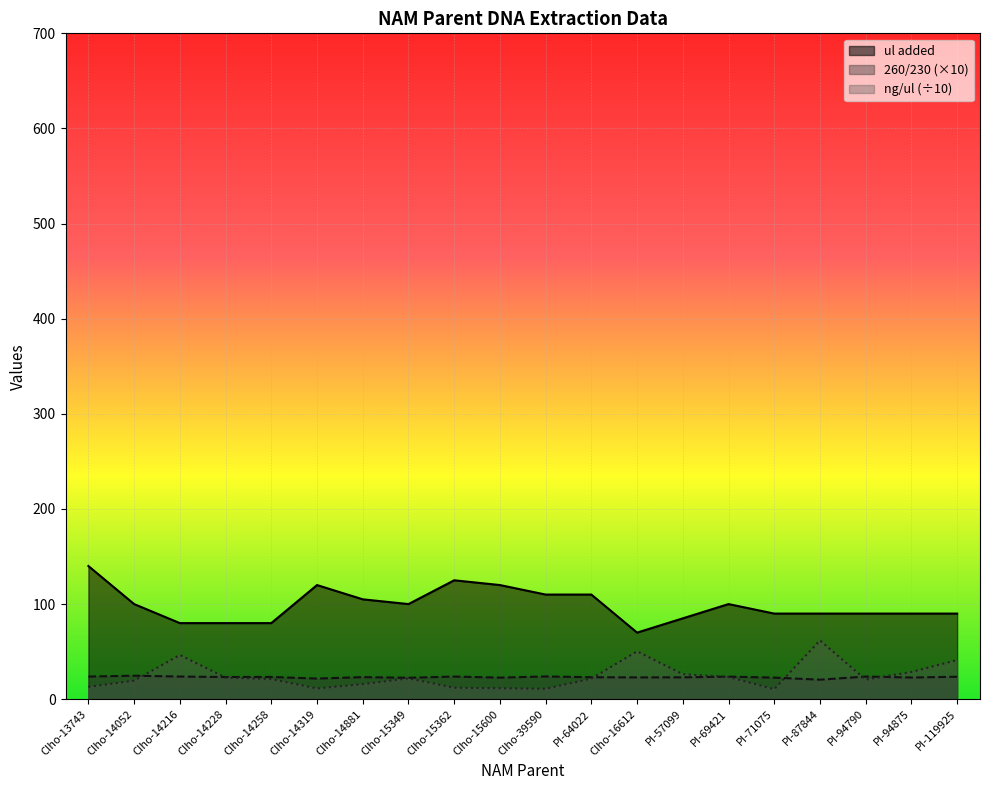

Reading left to right, transcribe all the data shown in this chart.

ul added: CIho-13743=140.0	CIho-14052=100.0	CIho-14216=80.0	CIho-14228=80.0	CIho-14258=80.0	CIho-14319=120.0	CIho-14881=105.0	CIho-15349=100.0	CIho-15362=125.0	CIho-15600=120.0	CIho-39590=110.0	PI-64022=110.0	CIho-16612=70.0	PI-57099=85.0	PI-69421=100.0	PI-71075=90.0	PI-87844=90.0	PI-94790=90.0	PI-94875=90.0	PI-119925=90.0
260/230: CIho-13743=23.8	CIho-14052=24.7	CIho-14216=23.8	CIho-14228=23.3	CIho-14258=23.4	CIho-14319=21.7	CIho-14881=23.2	CIho-15349=22.5	CIho-15362=23.8	CIho-15600=22.7	CIho-39590=23.9	PI-64022=23.1	CIho-16612=22.9	PI-57099=23.0	PI-69421=23.7	PI-71075=22.7	PI-87844=20.5	PI-94790=23.8	PI-94875=22.8	PI-119925=23.6
ng/ul: CIho-13743=12.9	CIho-14052=19.5	CIho-14216=46.5	CIho-14228=22.7	CIho-14258=21.1	CIho-14319=11.3	CIho-14881=15.8	CIho-15349=21.9	CIho-15362=12.1	CIho-15600=11.5	CIho-39590=10.9	PI-64022=21.6	CIho-16612=50.4	PI-57099=26.3	PI-69421=23.3	PI-71075=10.5	PI-87844=61.8	PI-94790=20.5	PI-94875=28.6	PI-119925=41.1